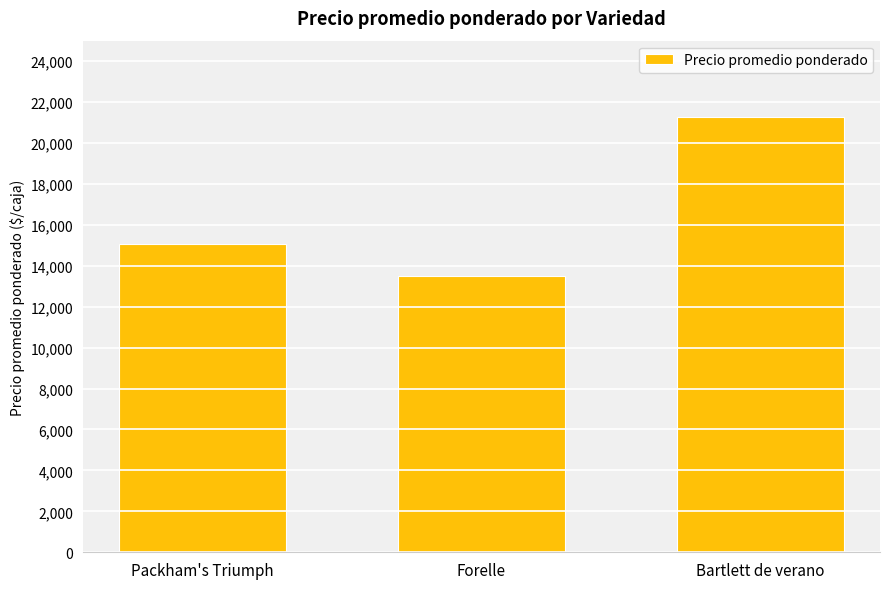

What is the average value?

16611